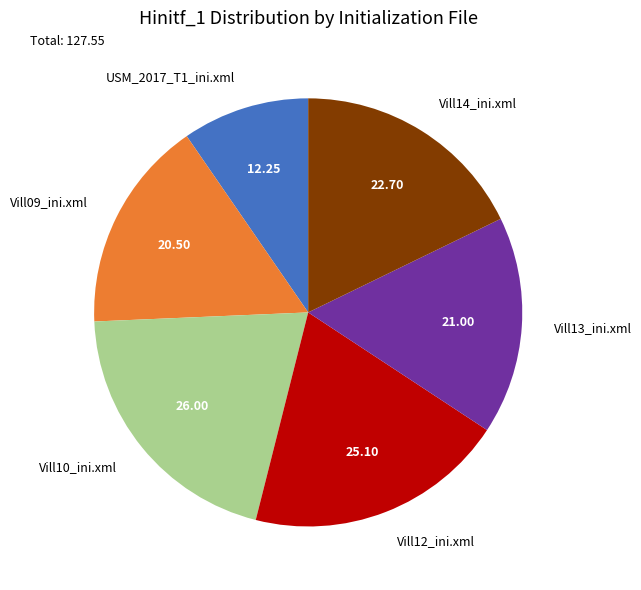

The Vill14_ini.xml slice represents 18% of the pie. True or false?

True